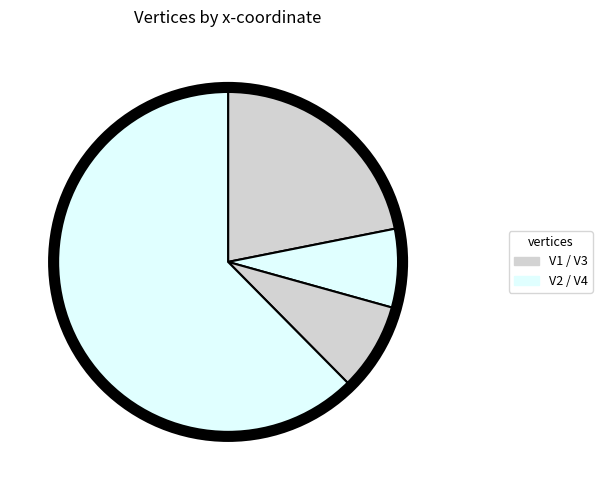

Rank the categories by value from lowest to highest.

V2, V3, V1, V4